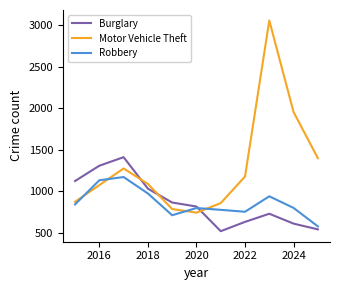

How many values in the Motor Vehicle Theft series are below 1090?

5